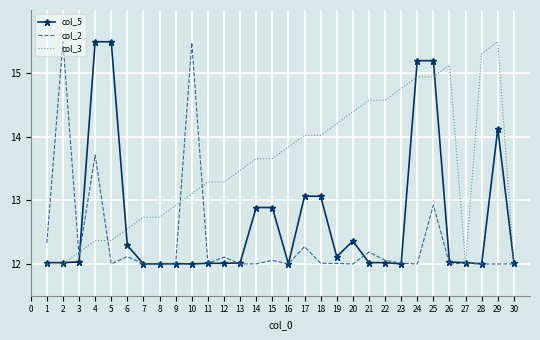

At which label is col_2 closest to 13?

25